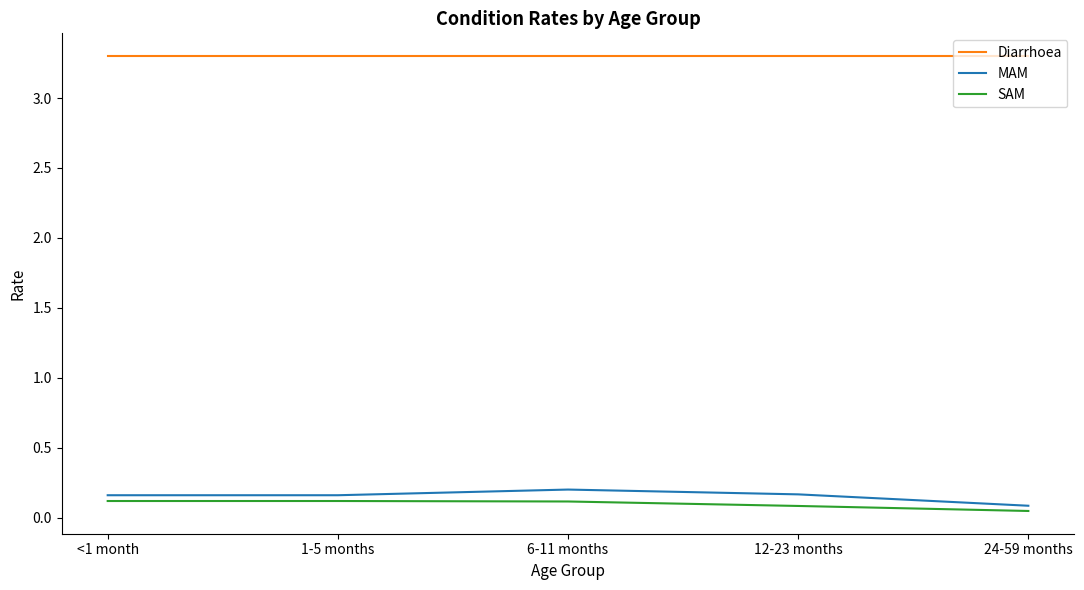

What is the minimum value for Diarrhoea?

3.3